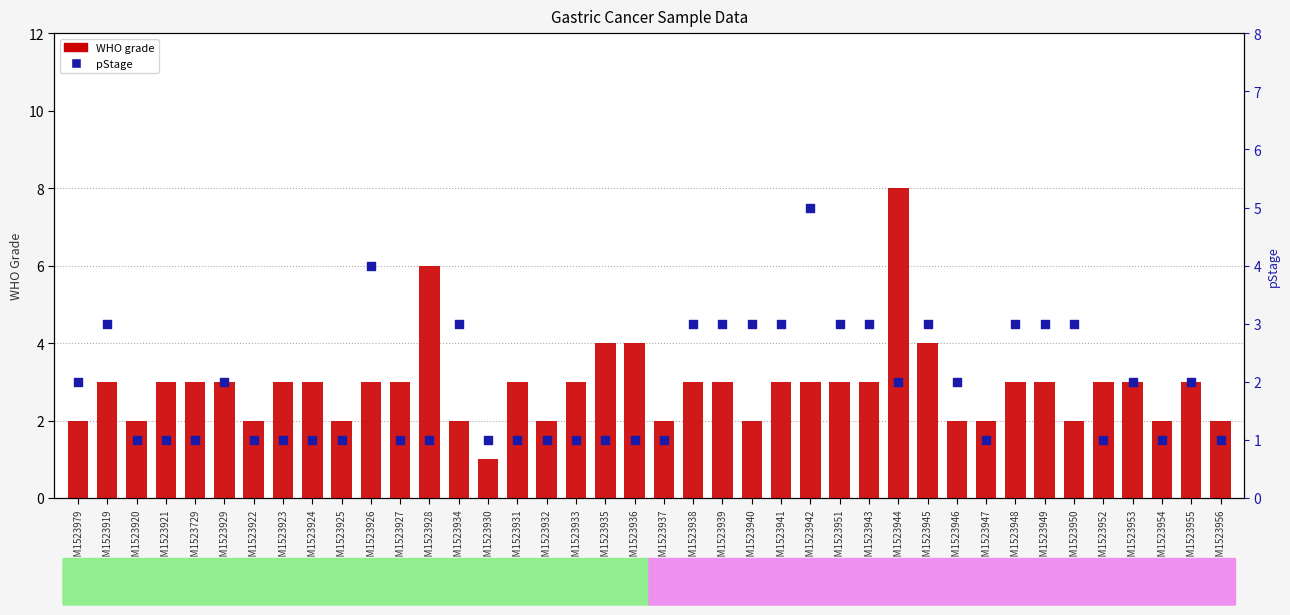

Which series has the largest total across all categories?

WHO